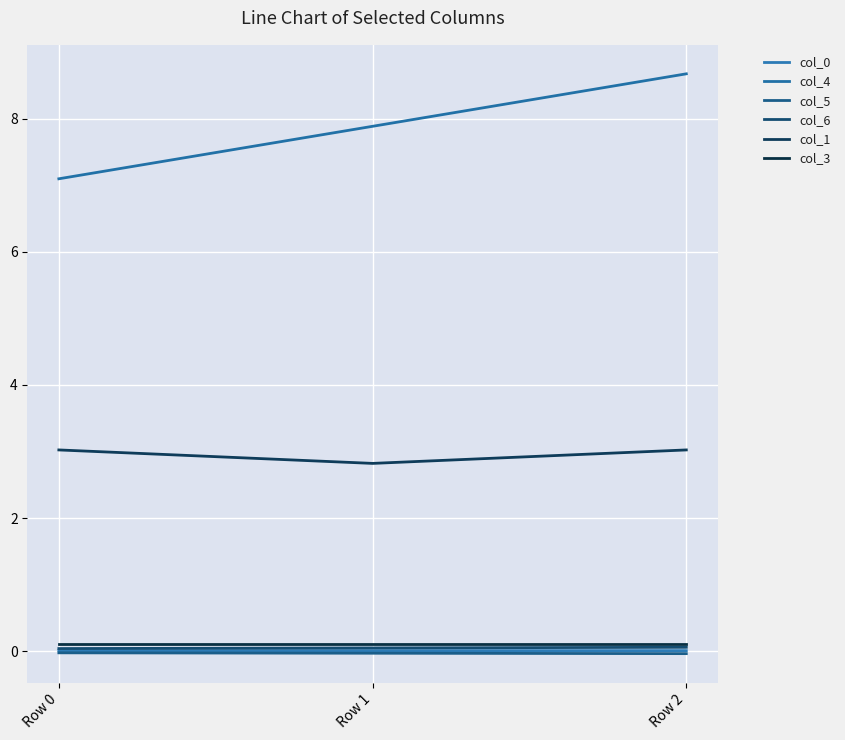

What is the spread (max minus min) of values at Row 2?

8.7